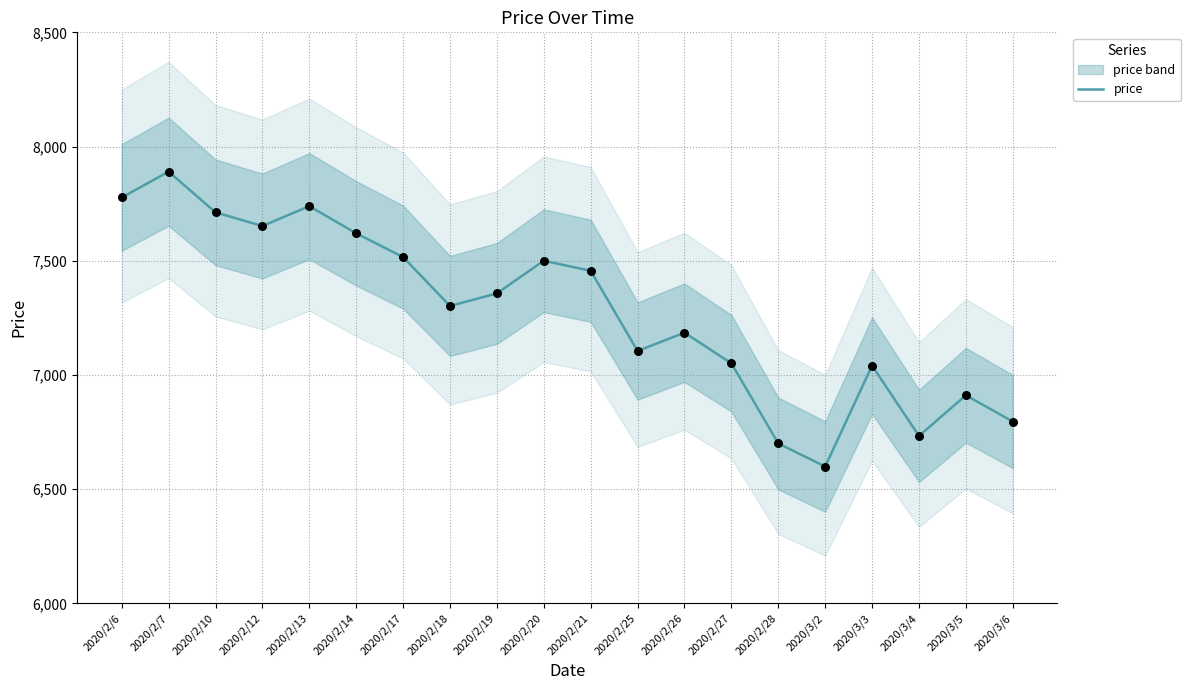

Between 2020/2/6 and 2020/2/18, which is larger?

2020/2/6